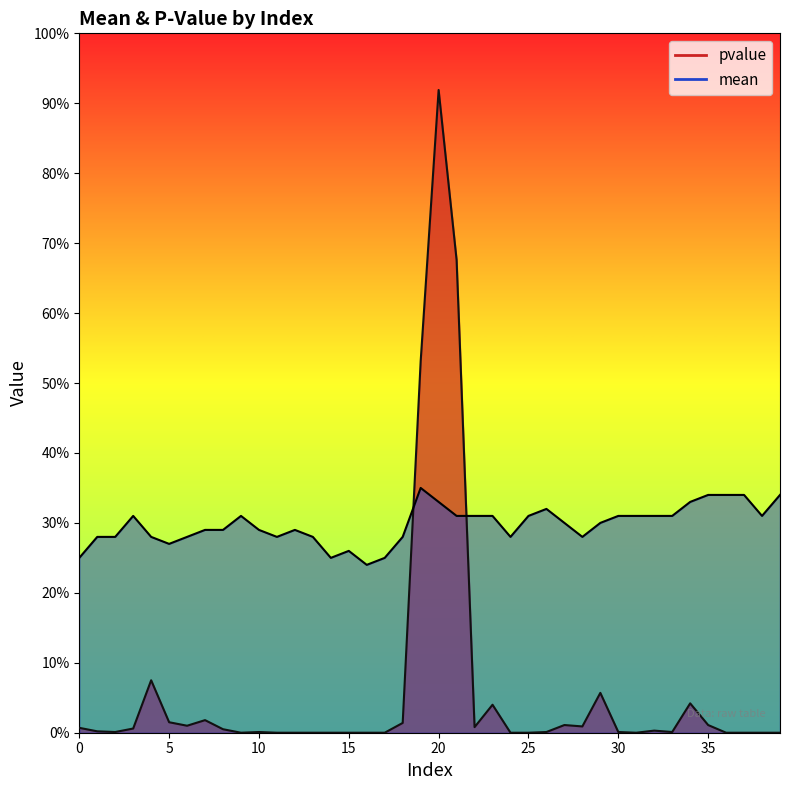

At which category is the sum across all series the highest?

20